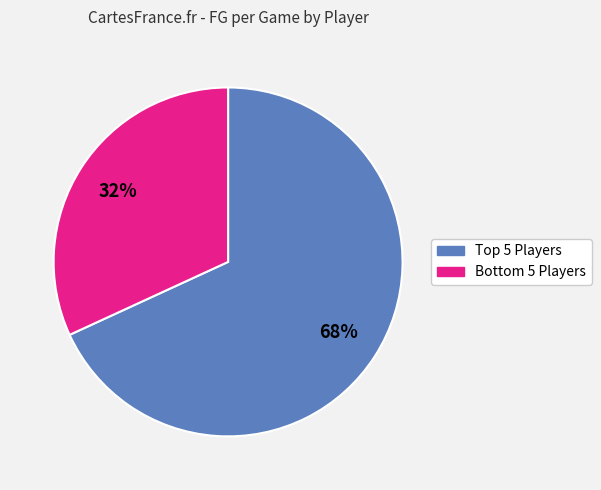

Does any single category account for the majority?

Yes